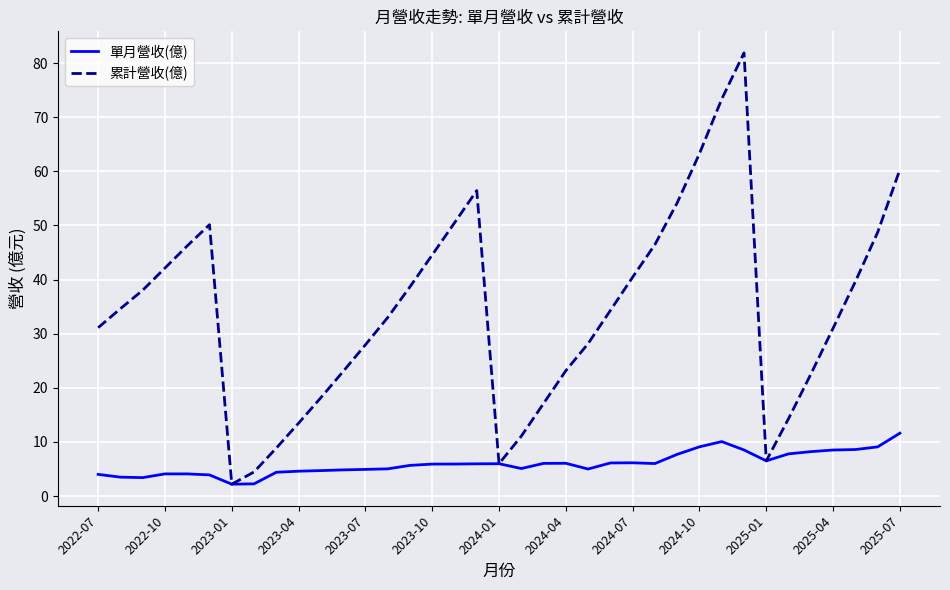

Which series has the largest range (max minus min)?

累計營收(億)